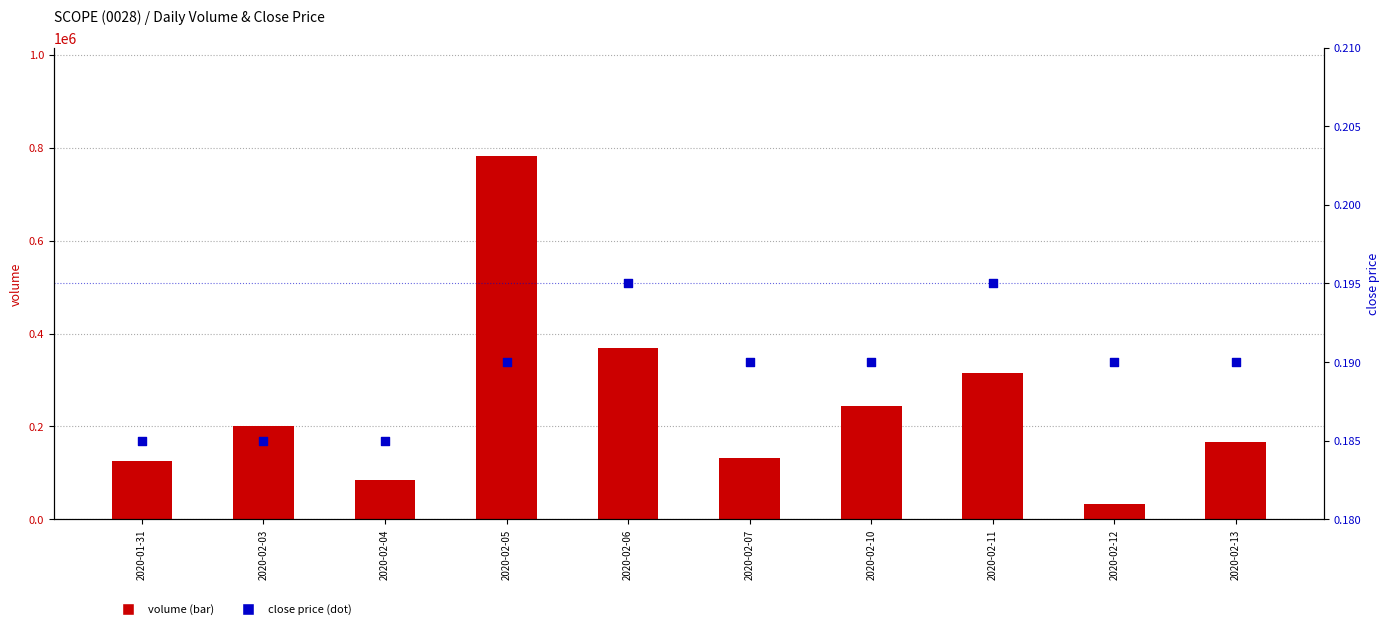

Which series has the widest spread of Y values?

volume